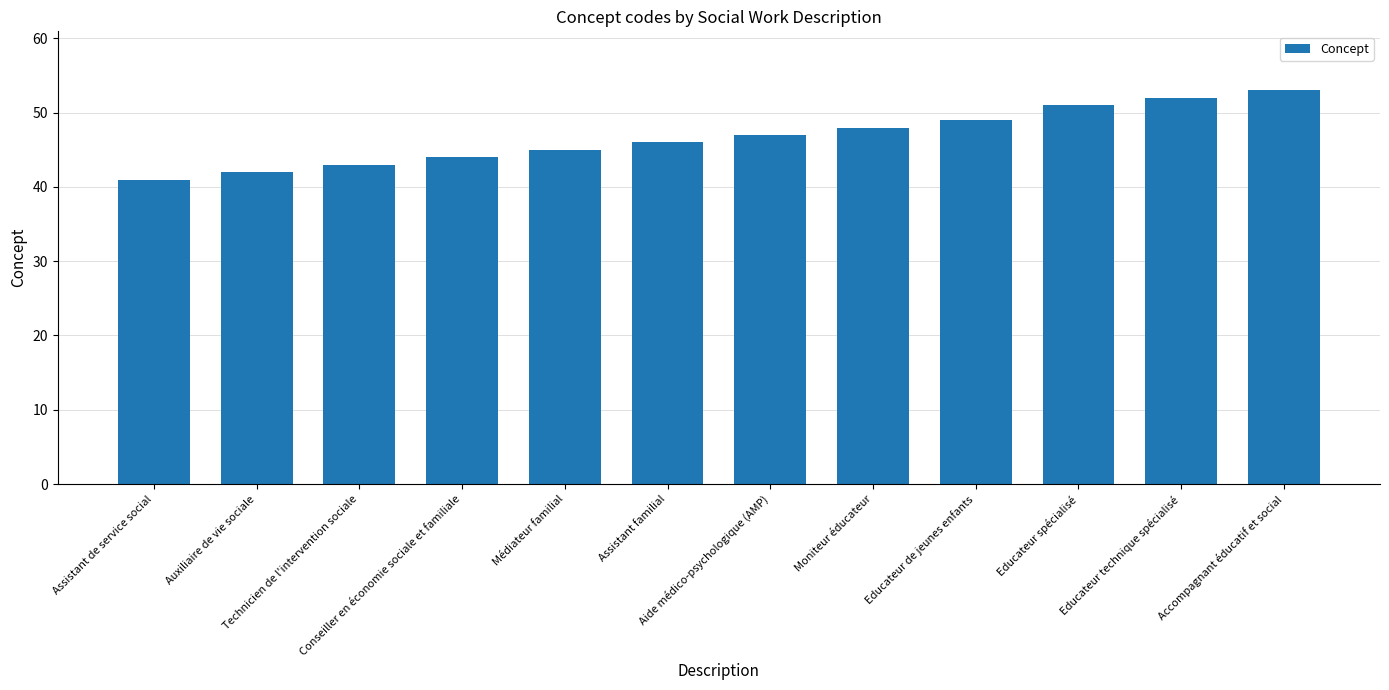

What is the average value?

47